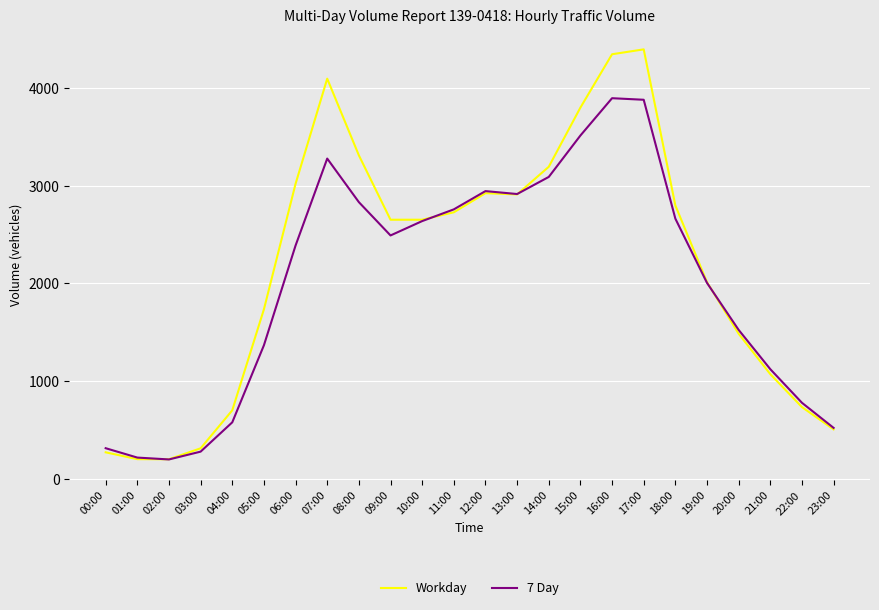

True or false: Workday has more than 0 points higher than both neighbors.

True